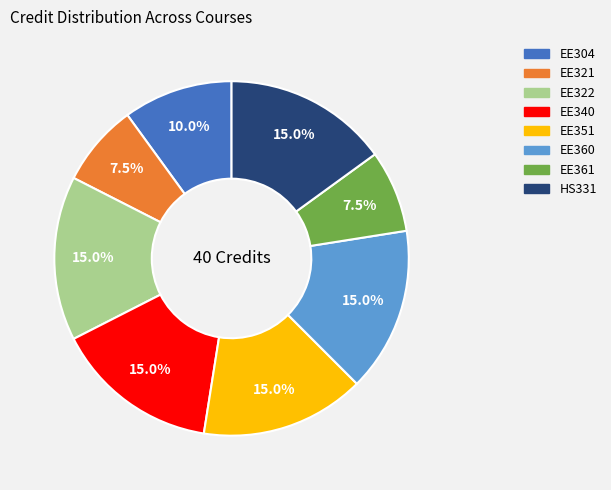

What percentage do HS331 and EE304 together represent?

25.0%